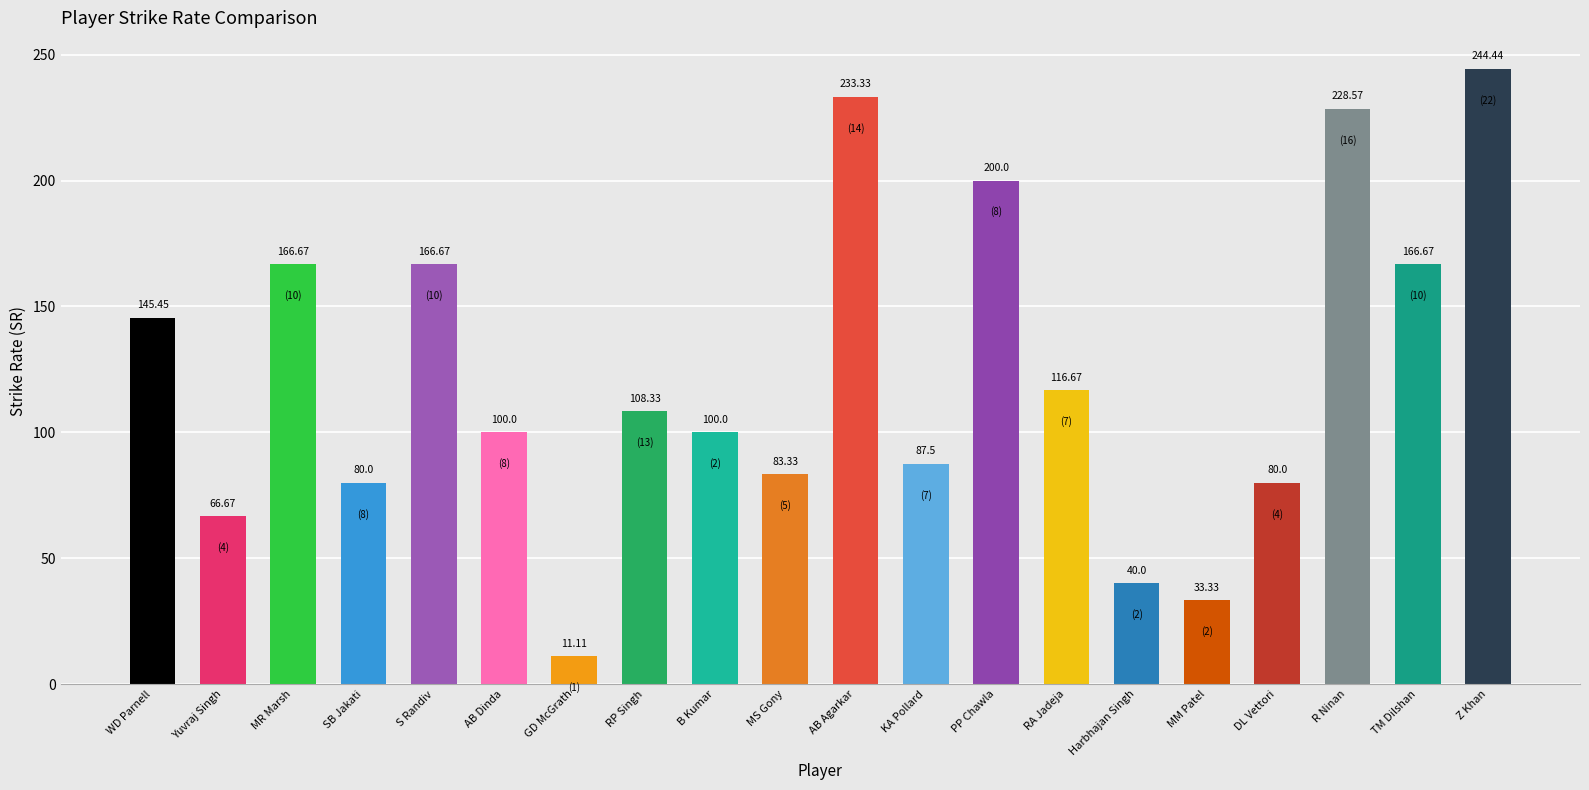

What is the smallest value displayed?

11.1